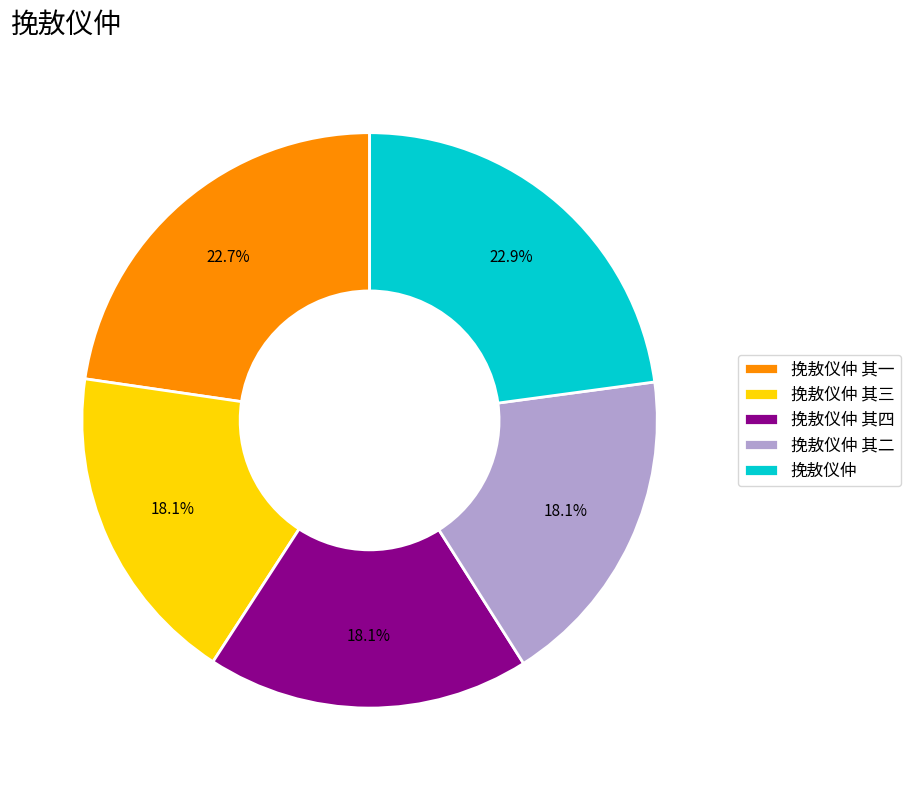

Is 挽敖仪仲 the majority of the pie?

No